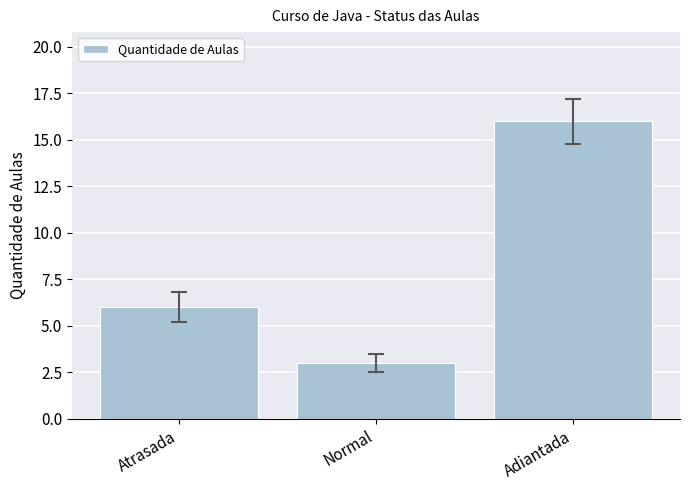

Approximately how many times larger is the value at Normal compared to Atrasada?

0.5